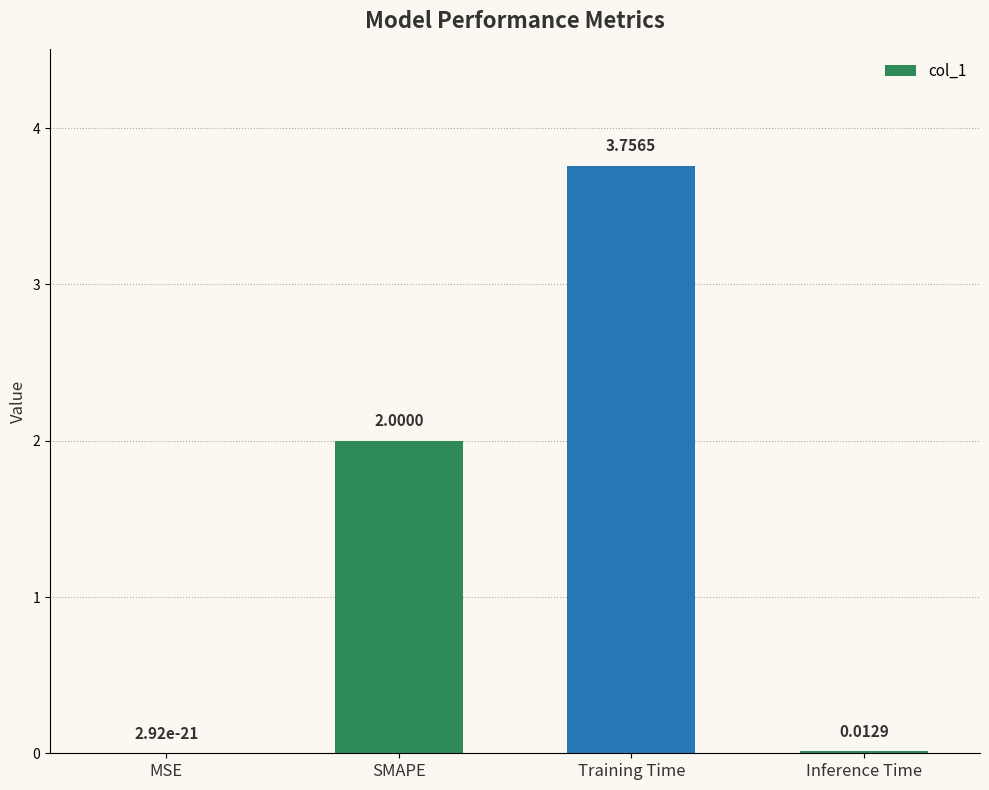

Are the bars grouped side by side (vs. stacked)?

No